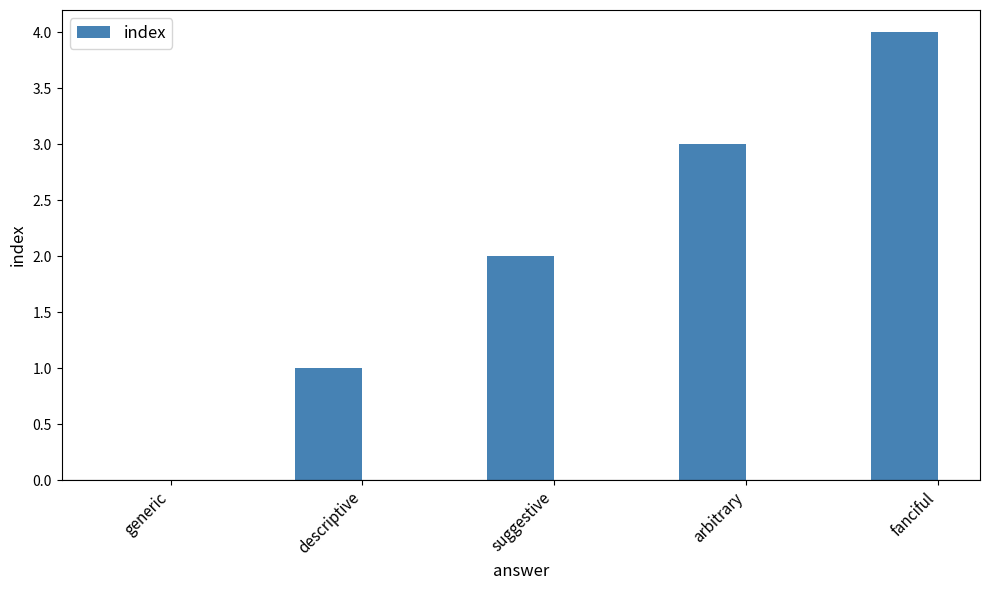

What is the change in value from generic to suggestive?

+2